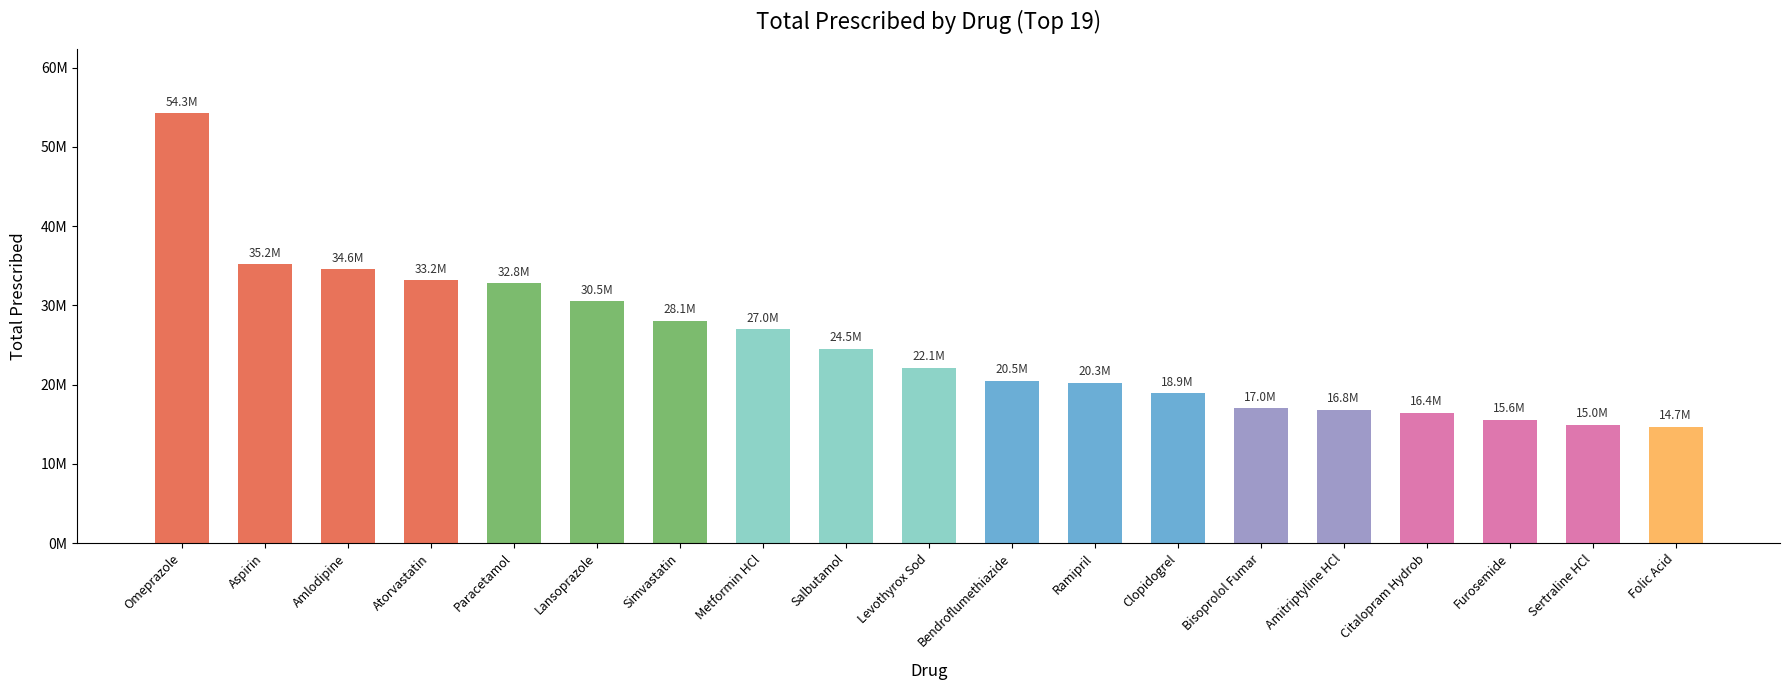

What is the change in value from Omeprazole to Clopidogrel?

-35317945